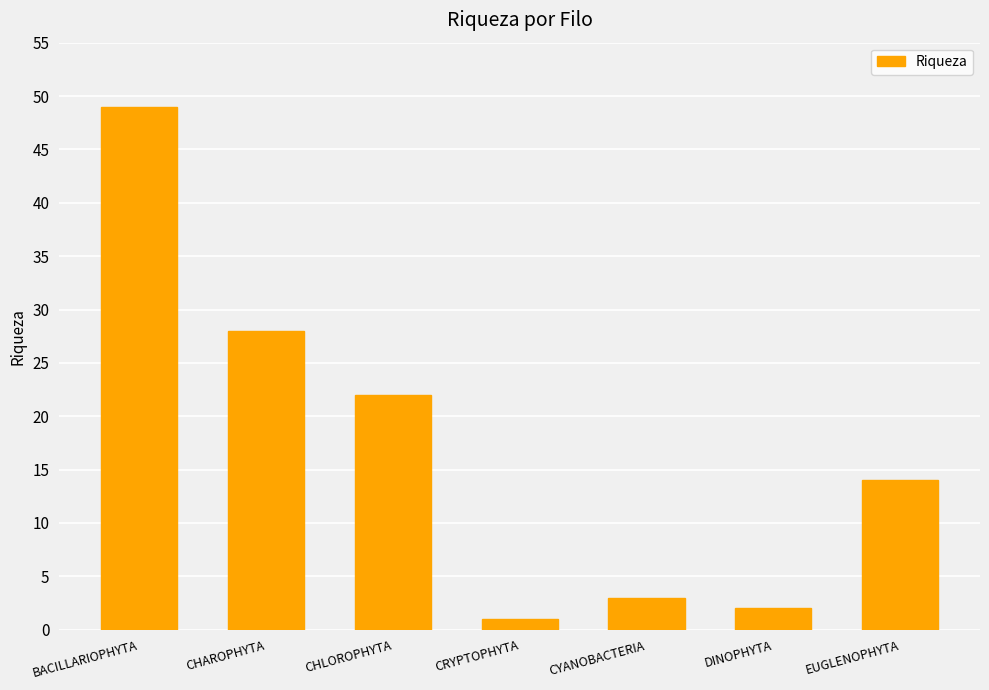

Read the value at CHAROPHYTA, to the nearest 10.

30